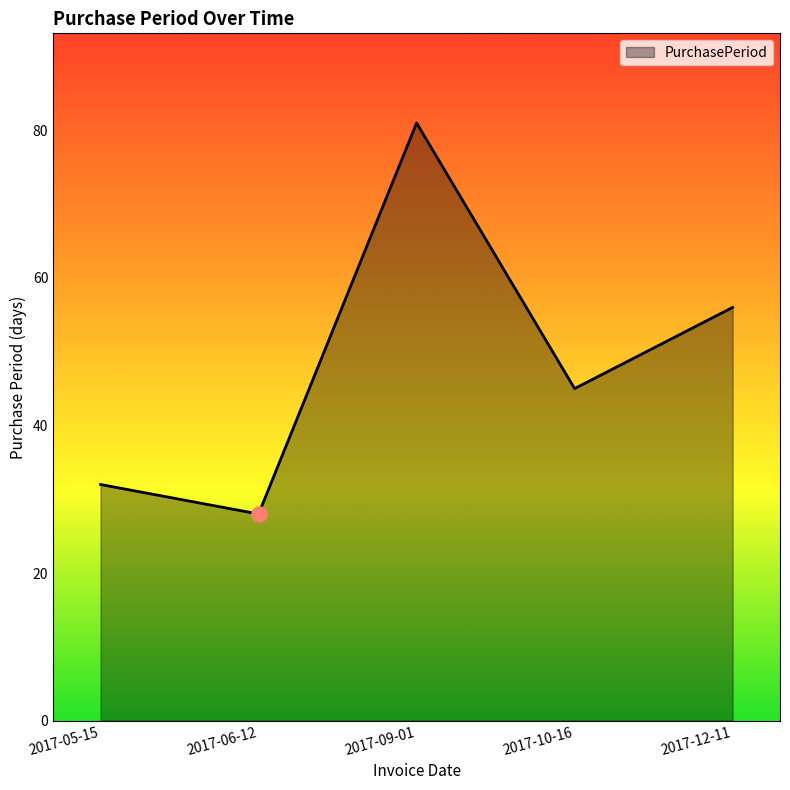

What is the change in value from 2017-10-16 to 2017-12-11?

+11